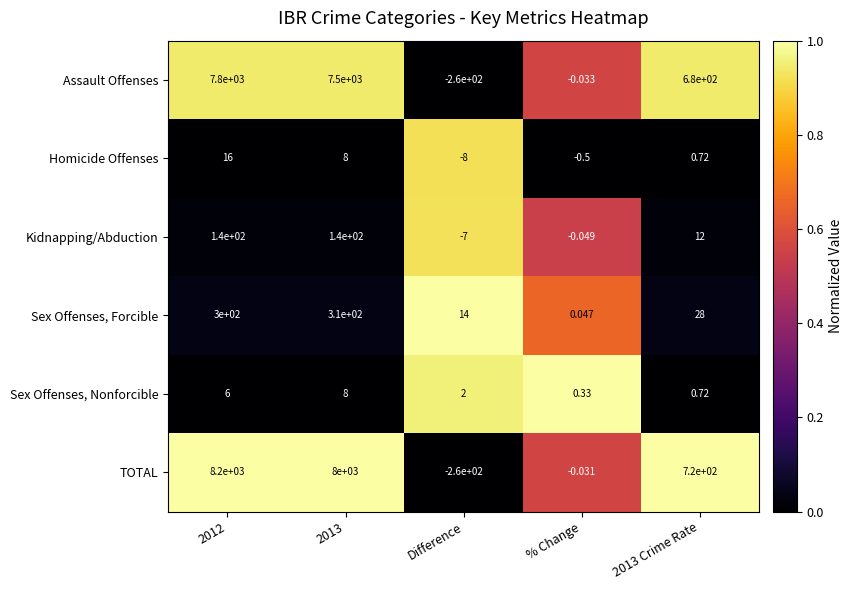

Count the number of data series in this chart.

6